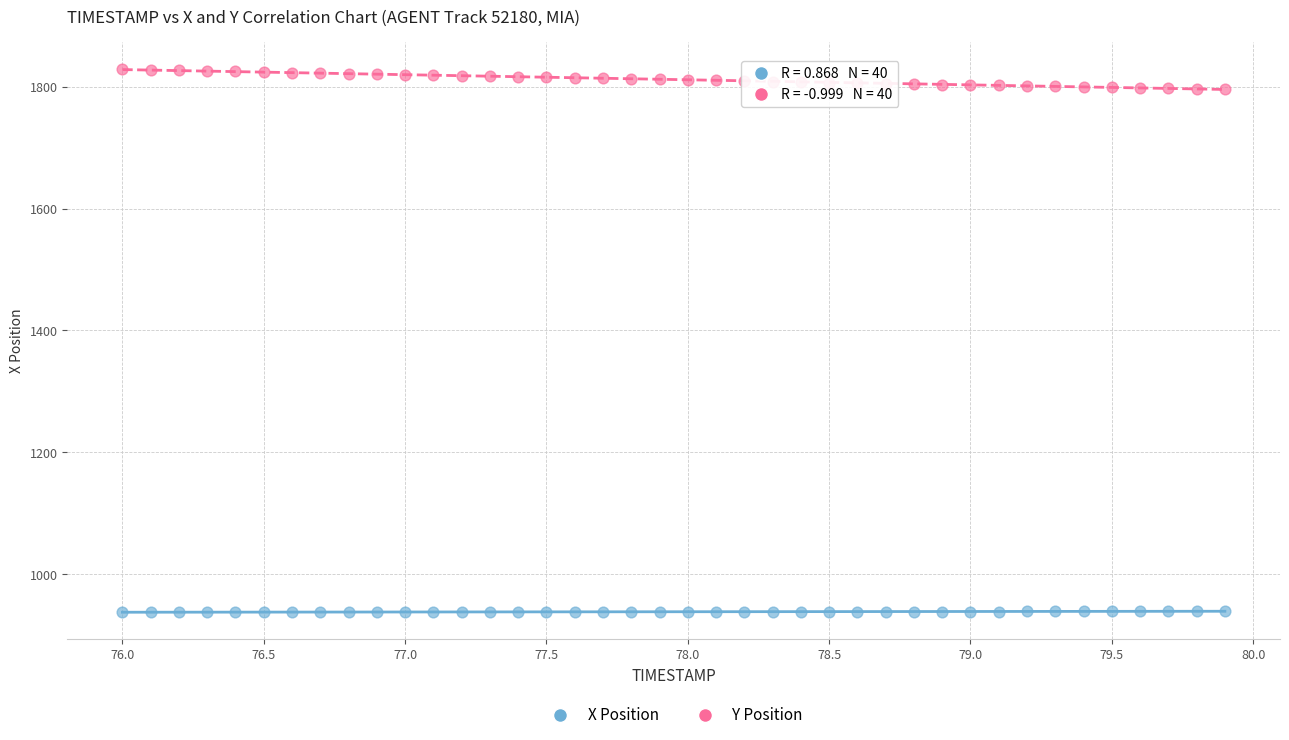

What are all the series names shown in the legend?

X Position, Y Position